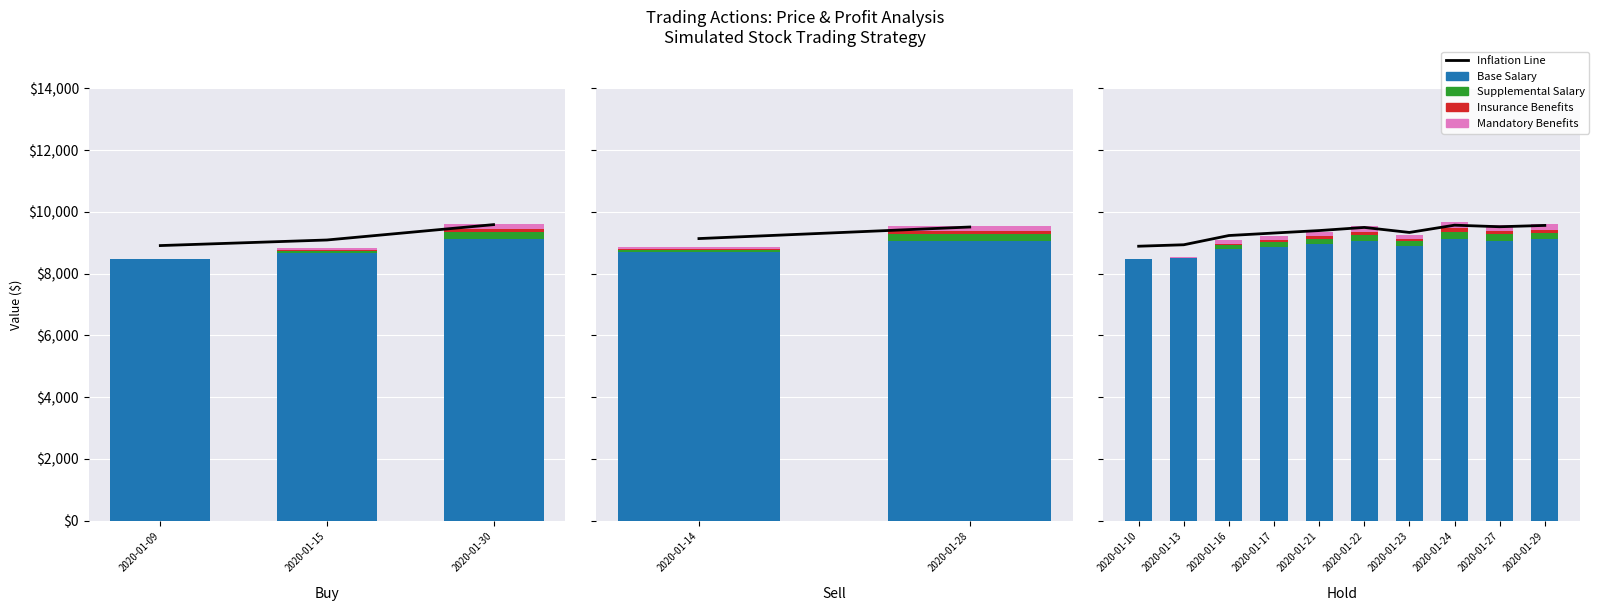

What is the lowest value of the Inflation Line series?

8887.5